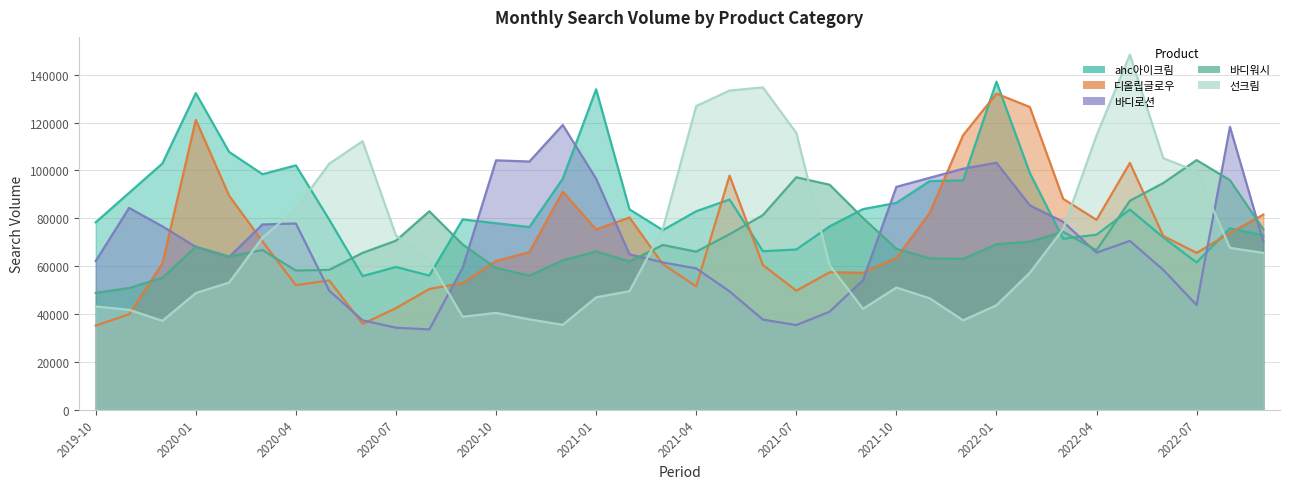

At how many categories does at least one series exceed 78381?

33